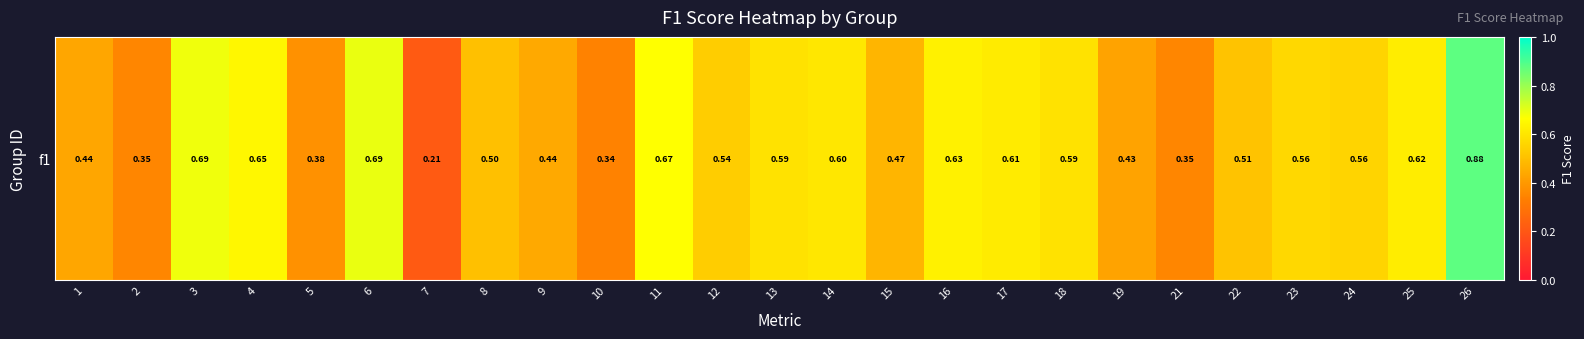

Which has a higher value, 4 or 8?

4